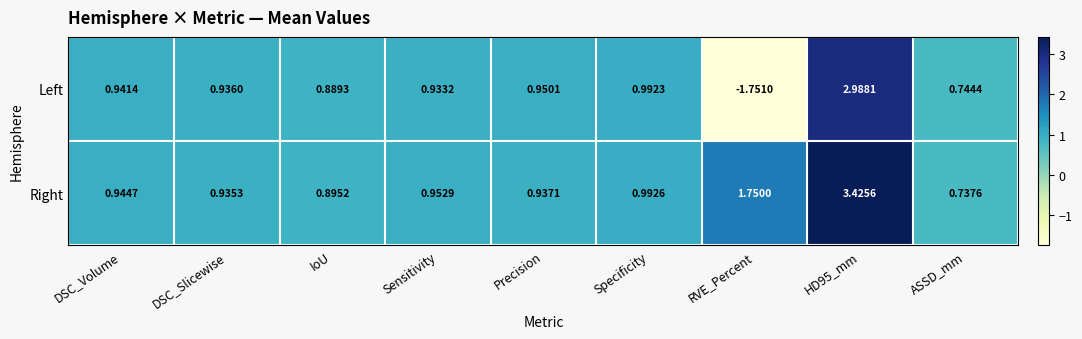

Is the value of Left at IoU greater than the value of Right at Sensitivity?

No